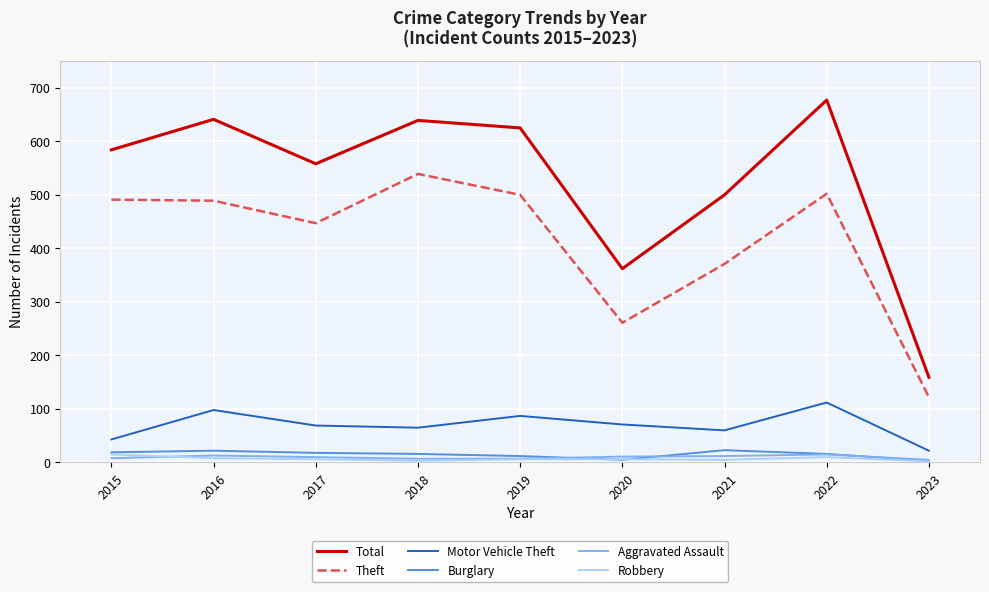

True or false: Motor Vehicle Theft has a value of 43 at 2015.

True